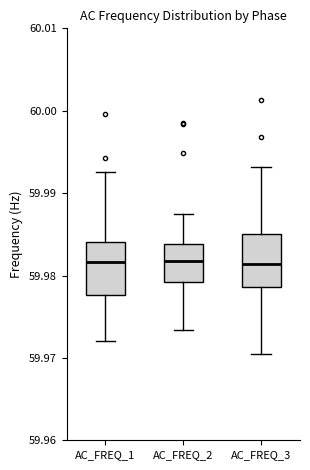

Reading left to right, transcribe this box plot: for each box, give where its median line is, the range the box spans, and where its two whiskers end, as read against the y-axis. The values are not printed on the chart, so give them approximately, as read against the axis.

AC_FREQ_1: median 59.982, box 59.978 to 59.984, whiskers 59.972 to 59.993
AC_FREQ_2: median 59.982, box 59.979 to 59.984, whiskers 59.973 to 59.987
AC_FREQ_3: median 59.981, box 59.979 to 59.985, whiskers 59.970 to 59.993